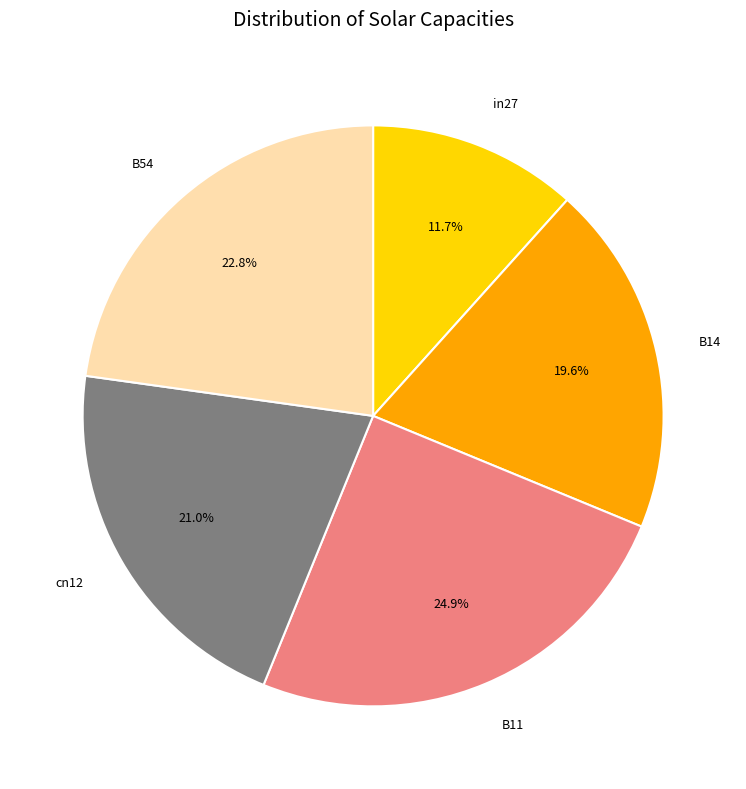

Combined, do in27 and B54 account for over 50%?

No